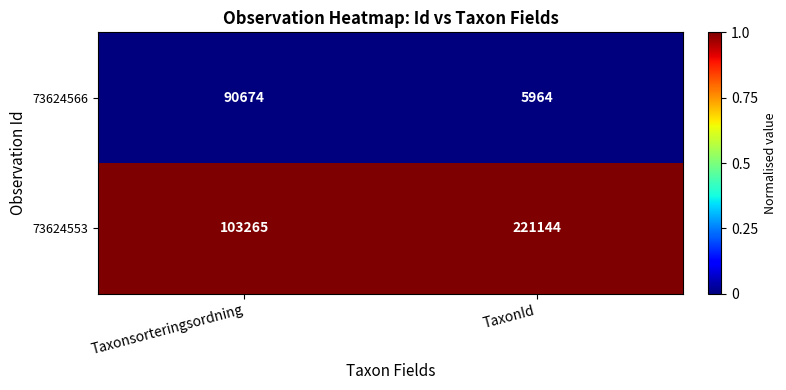

Which series has the widest spread of values?

73624553